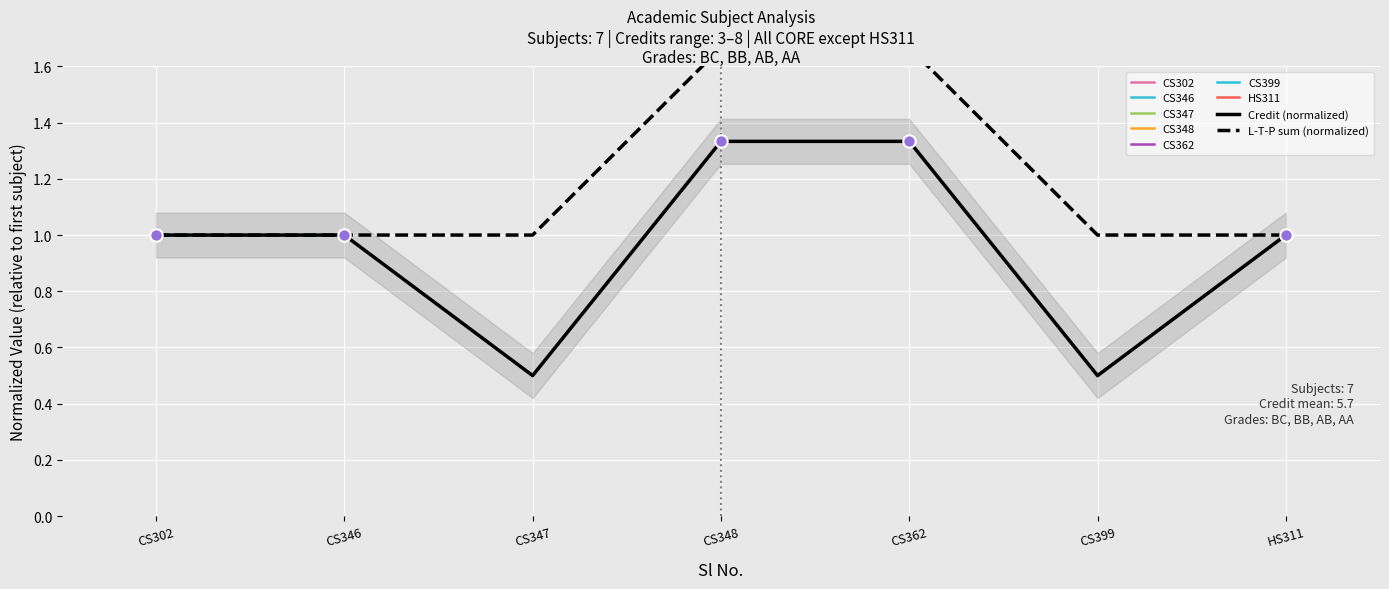

What is the lowest value of the Credit (normalized) series?

0.5